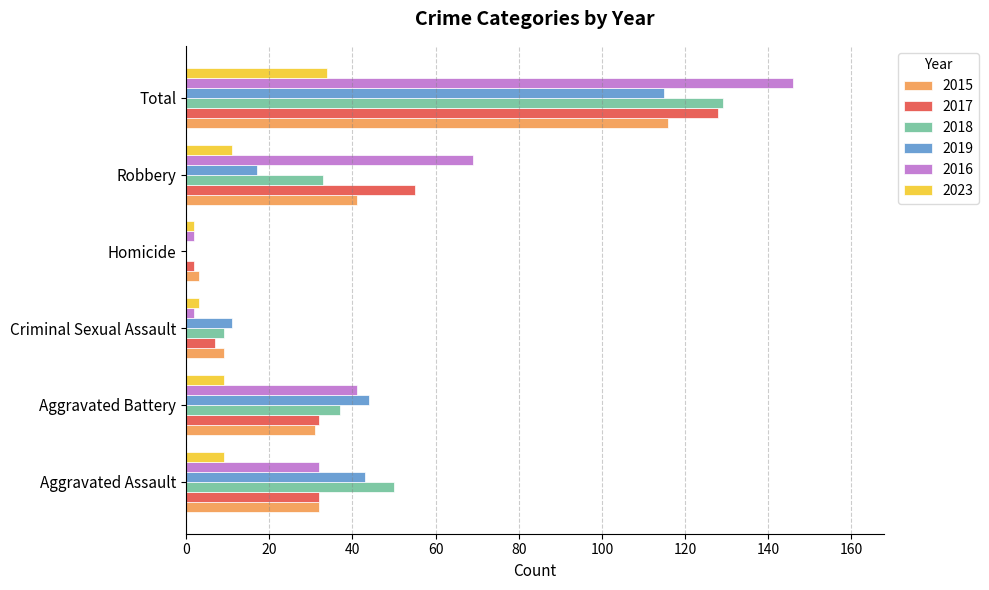

What is the highest value of the 2015 series?

116